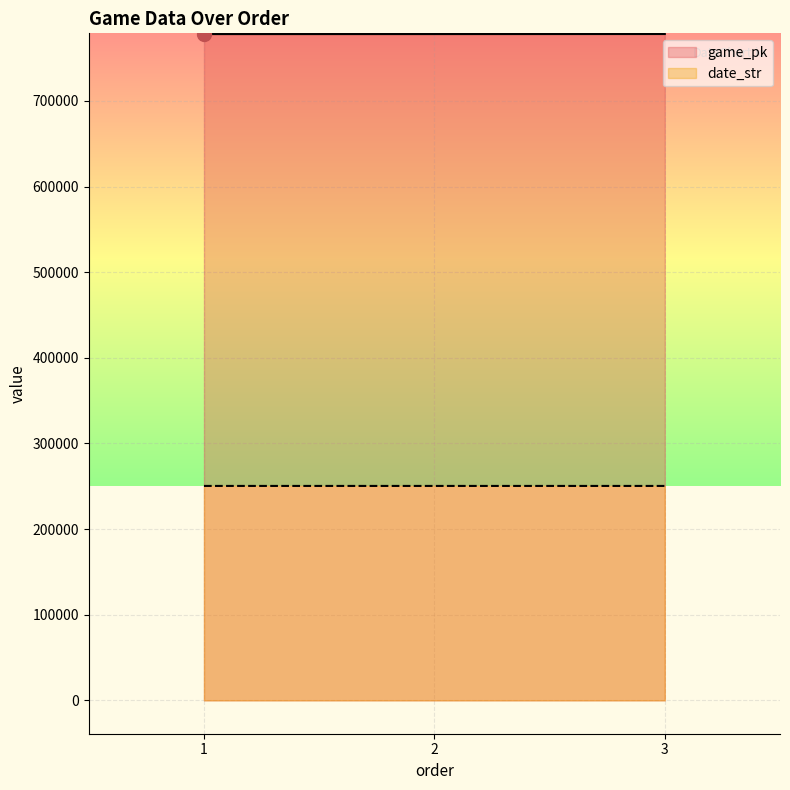

At 3, list the series in order from smallest to largest.

date_str, game_pk